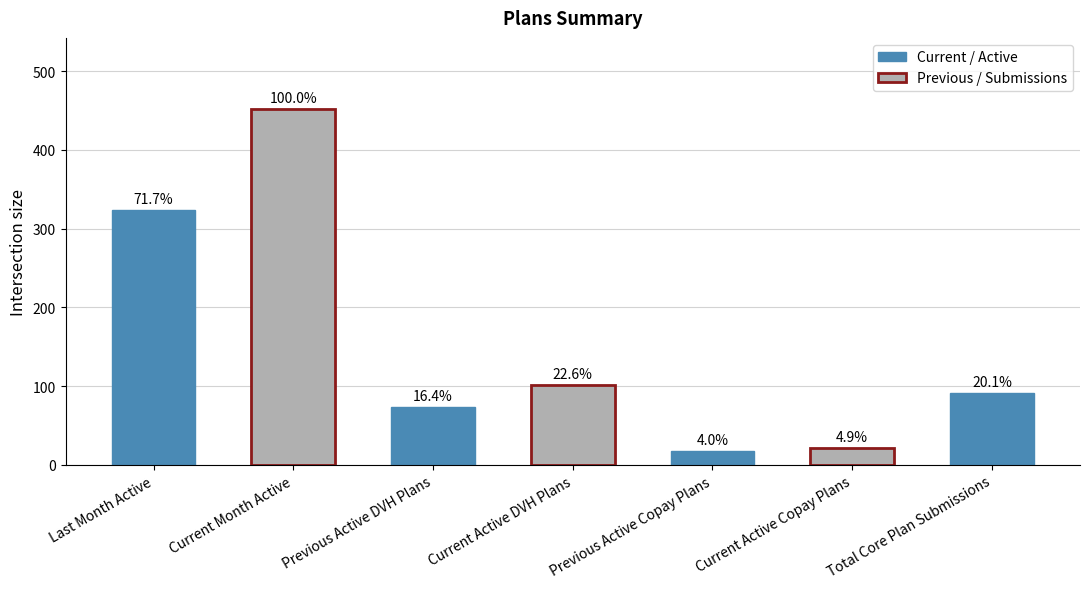

Is it true that the value at Total Core Plan Submissions is 91?

True